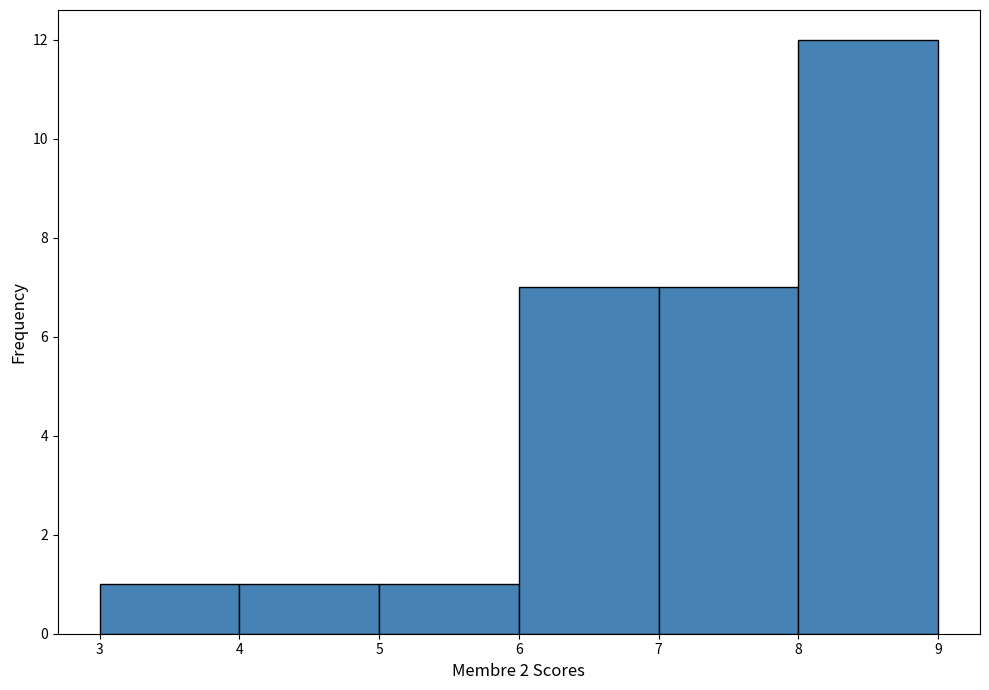

Reading left to right, transcribe this chart: for each bar, give the range it covers on the x-axis and its height. The values are not printed on the chart, so give them approximately, as read against the axis.

3 to 4: 1
4 to 5: 1
5 to 6: 1
6 to 7: 7
7 to 8: 7
8 to 9: 12